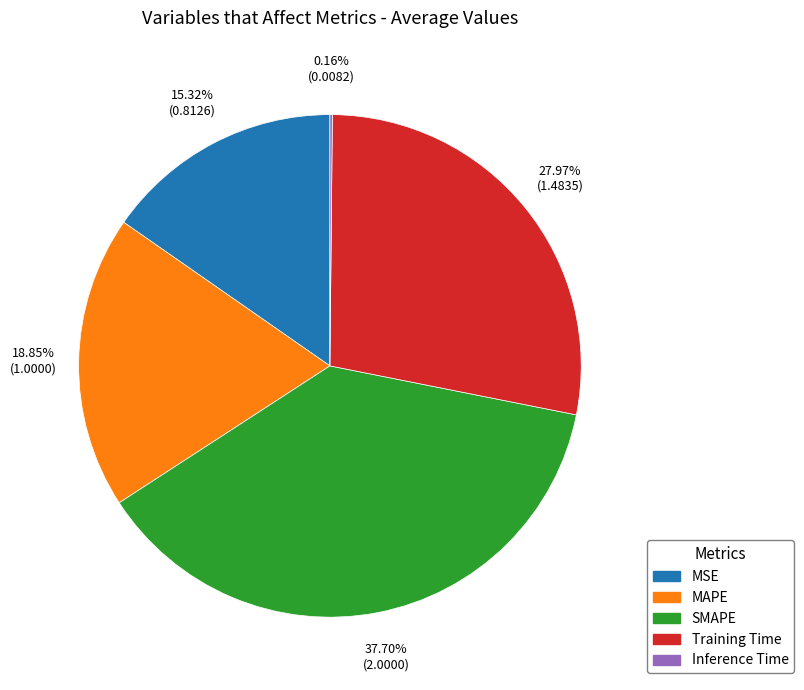

To the nearest percent, what is the average slice percentage?

20%